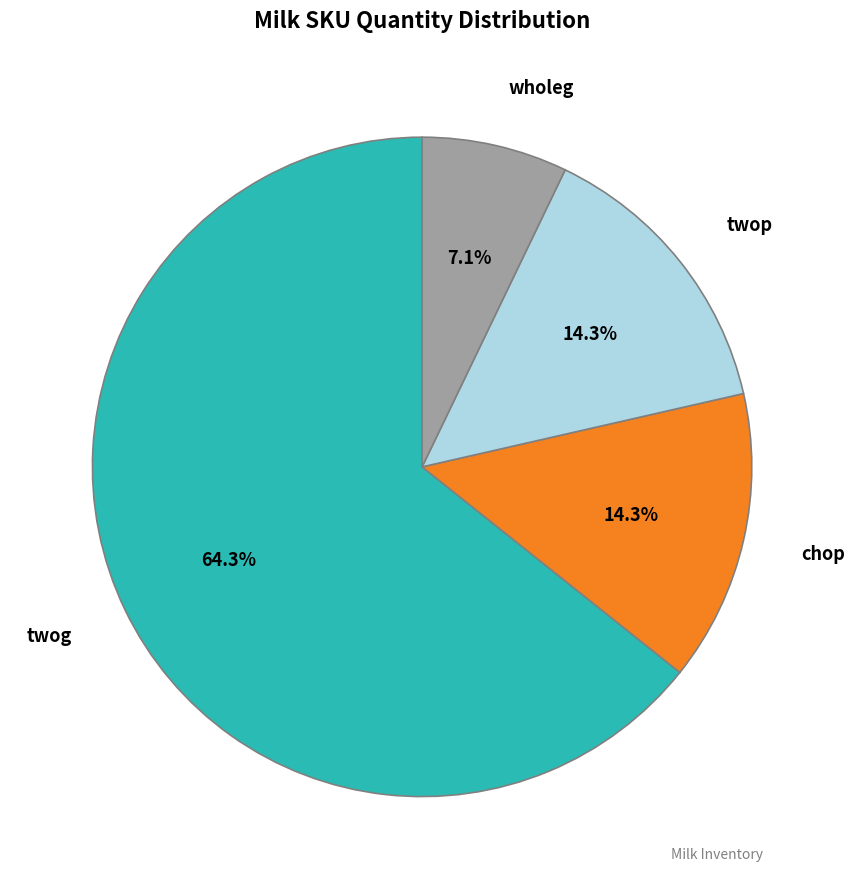

Is there any slice that represents more than half of the pie?

Yes